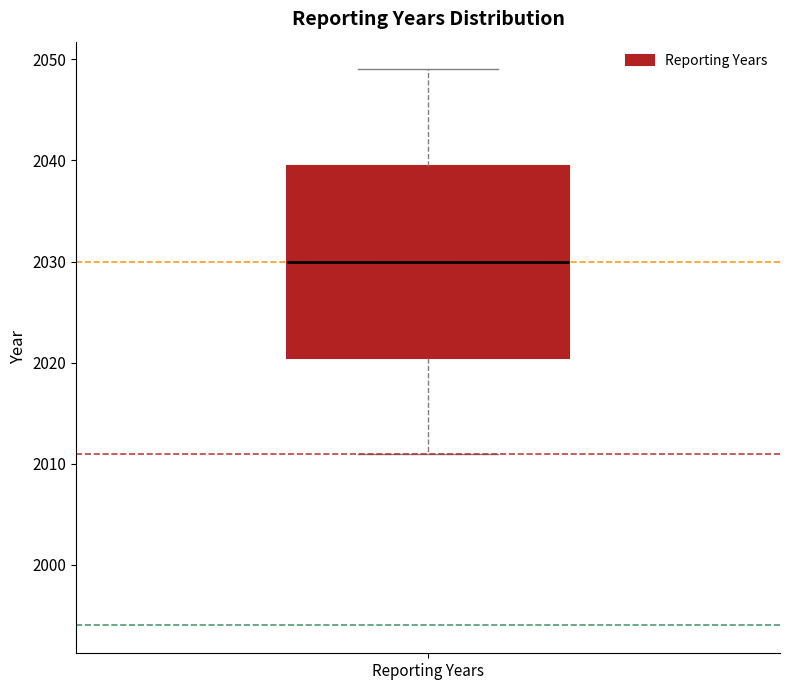

Transcribe this box plot: give where the median line is, the range the box spans, and where the two whiskers end, as read against the y-axis. The values are not printed on the chart, so give them approximately, as read against the axis.

median 2030, box 2021 to 2040, whiskers 2011 to 2049